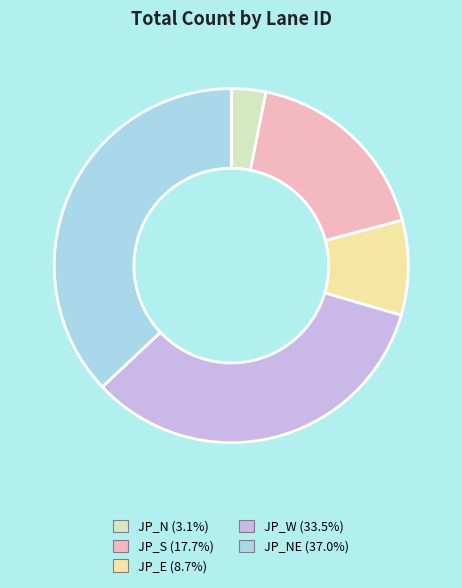

Does JP_NE (37.0%) represent more than half of the total?

No